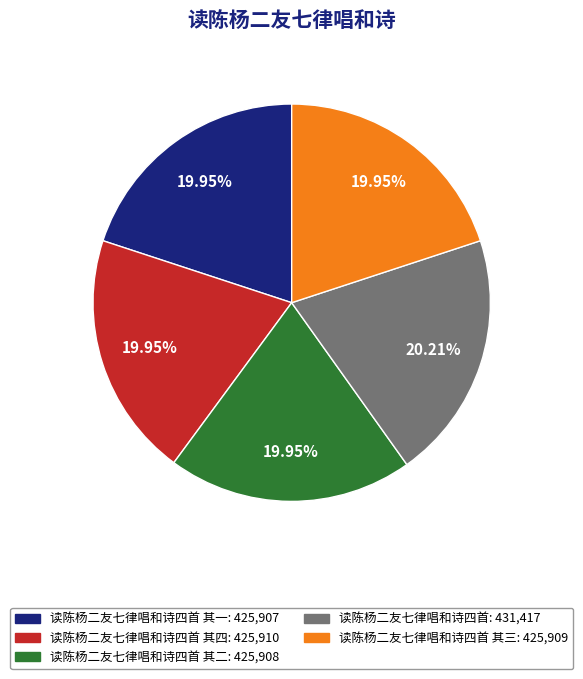

Count the number of slices in the pie.

5